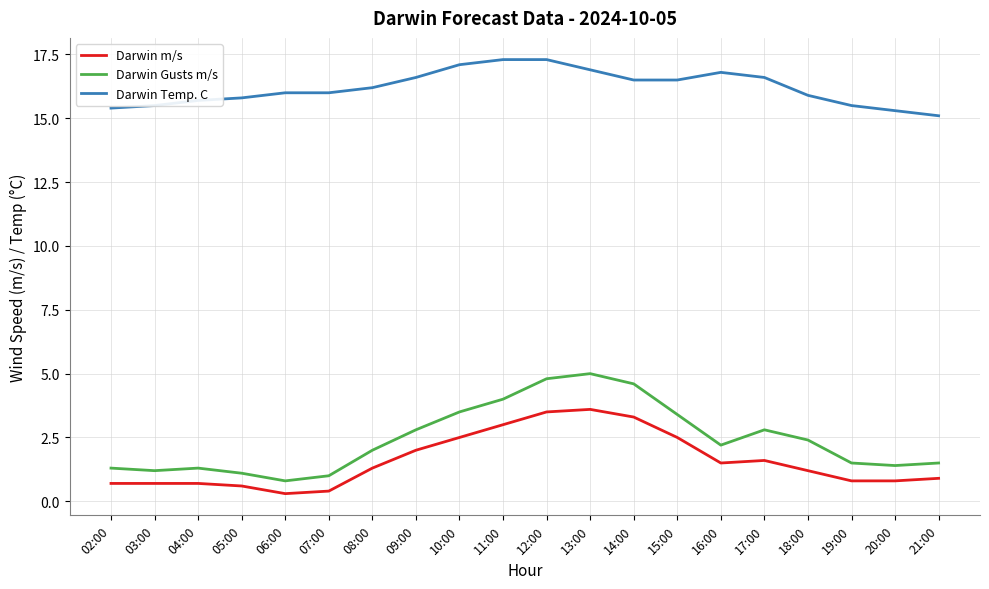

Is it true that Darwin Gusts m/s equals 2.2 at 16:00?

True